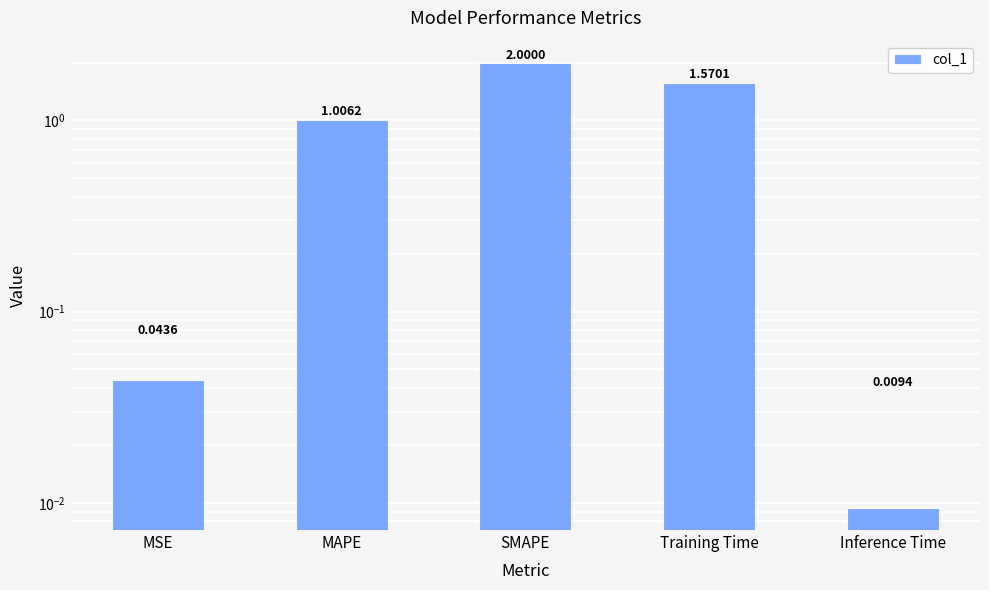

Is it true that the value at MAPE is 1.5?

False